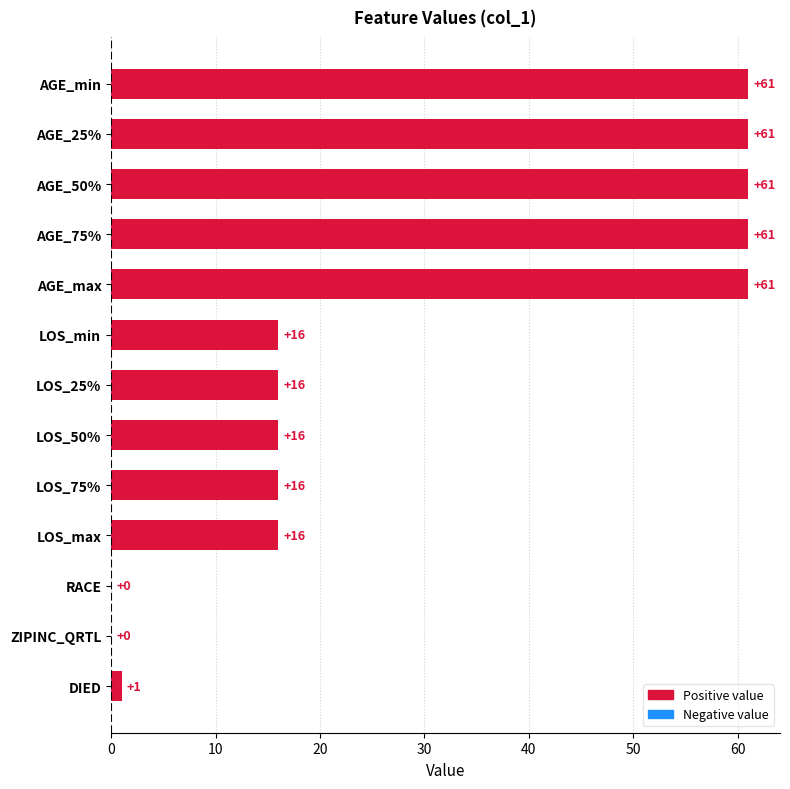

What is the greatest value displayed?

61